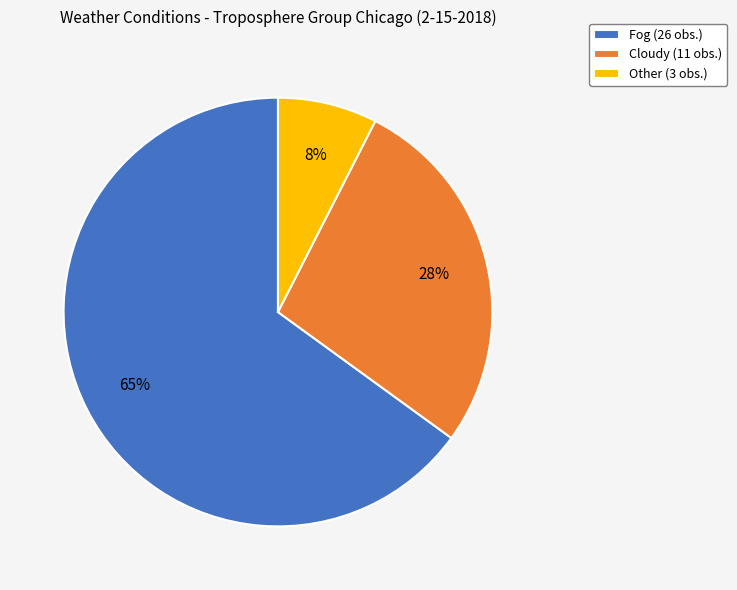

Count the number of slices in the pie.

3